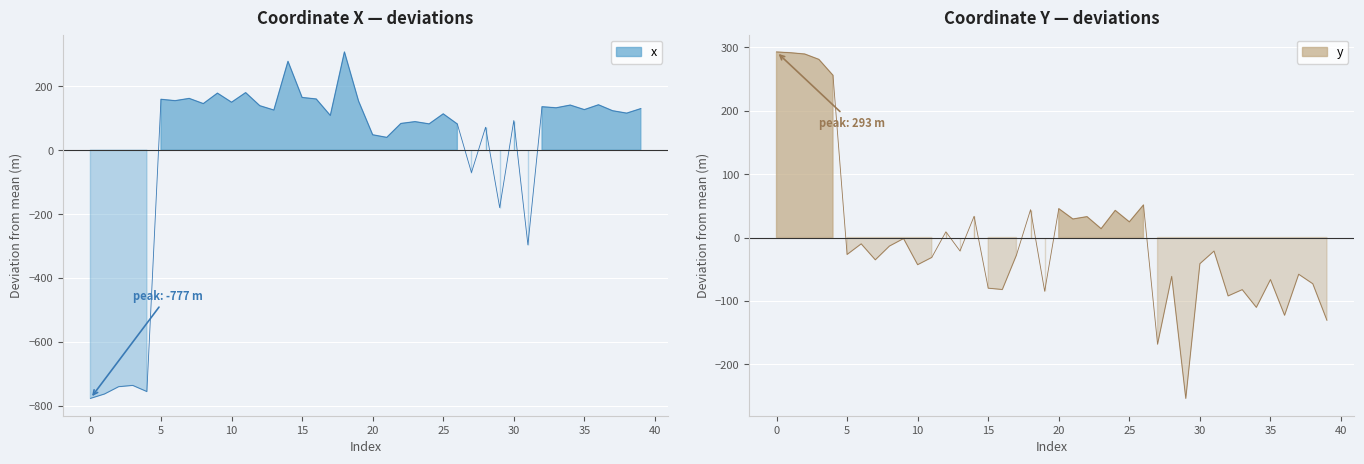

What is the difference between the maximum and minimum values in the y series?

546.5